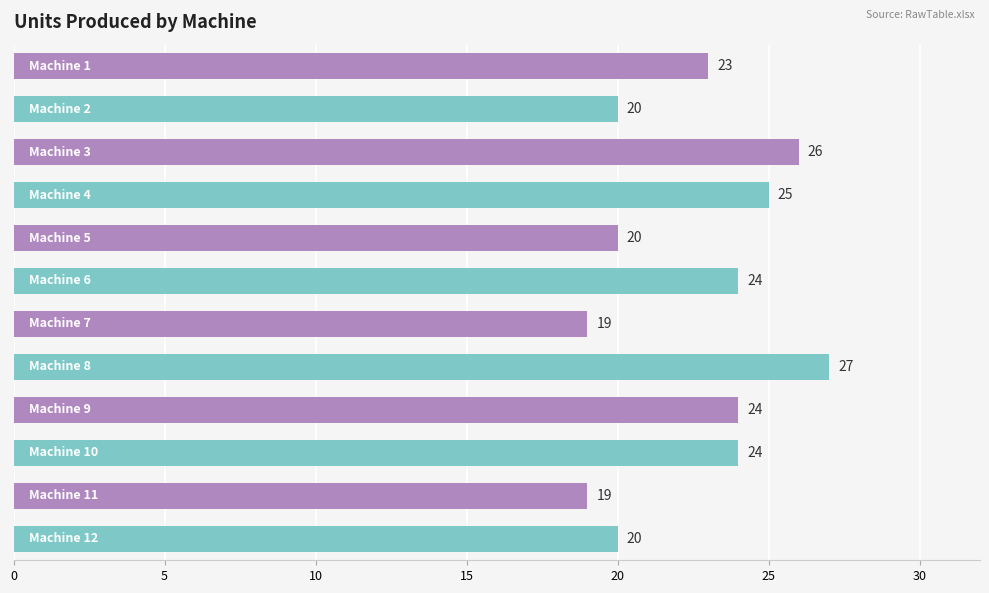

What is the value of the 8th bar from the top?

27